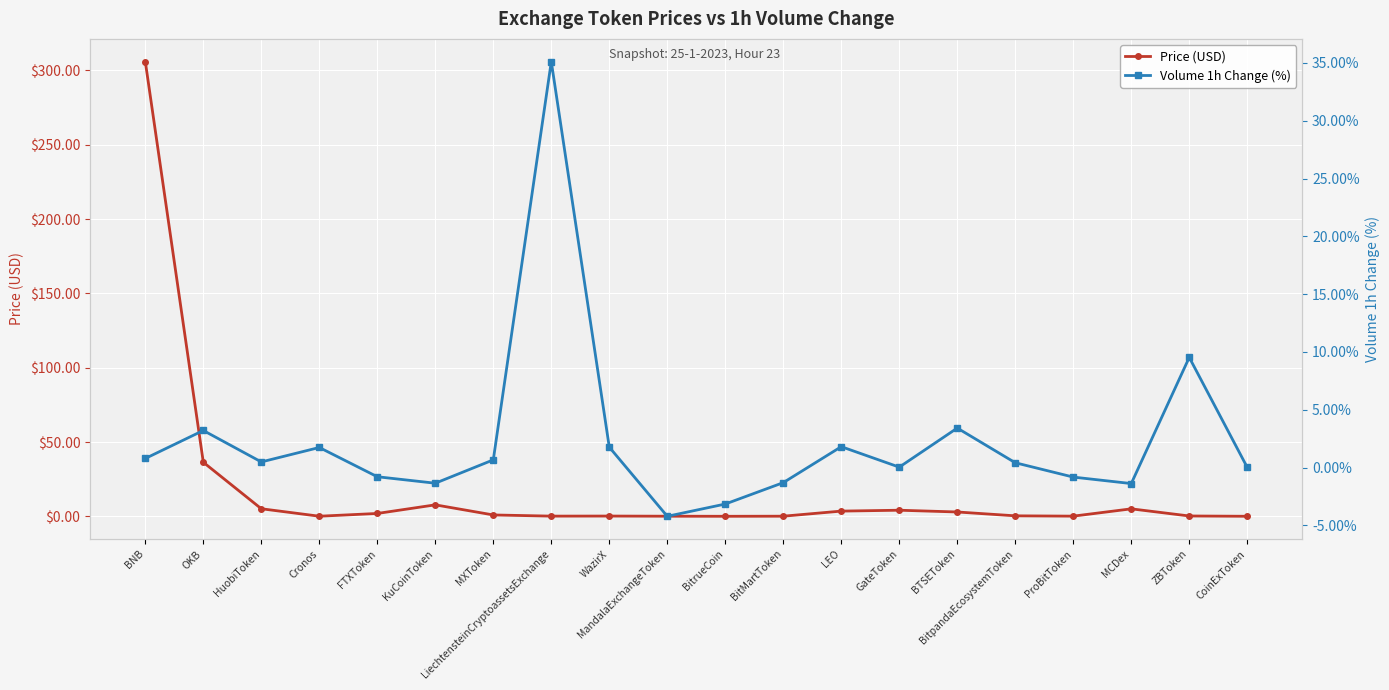

The value of Price (USD) at BitrueCoin is 0.0. True or false?

True